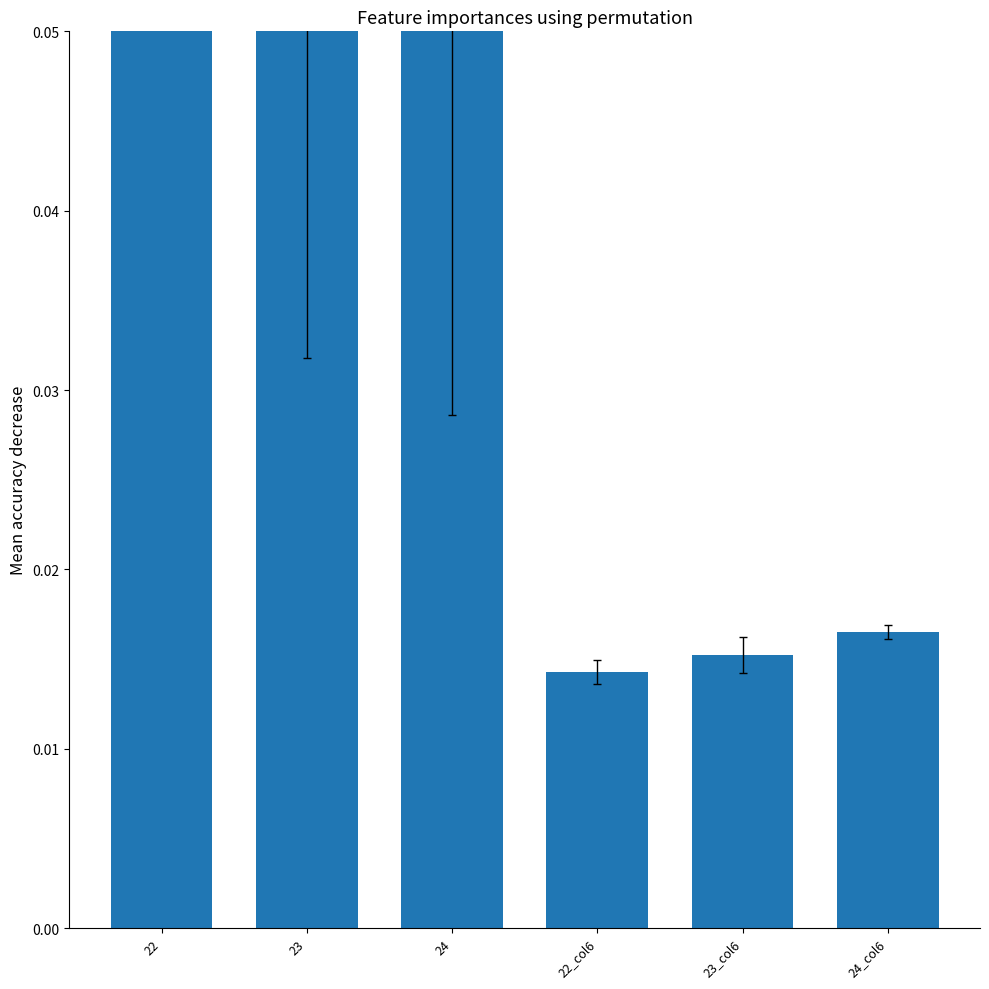

The chart shows a value of 0.0 at 23_col6. True or false?

False